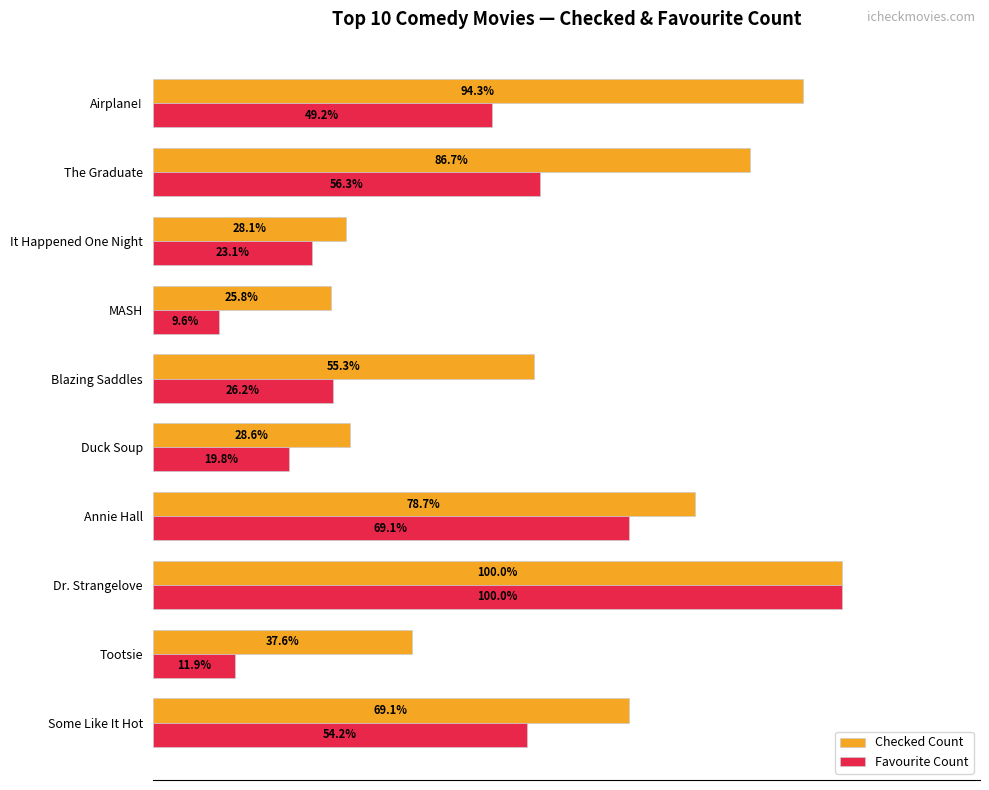

Which category has the lowest value in the Favourite Count series?

MASH